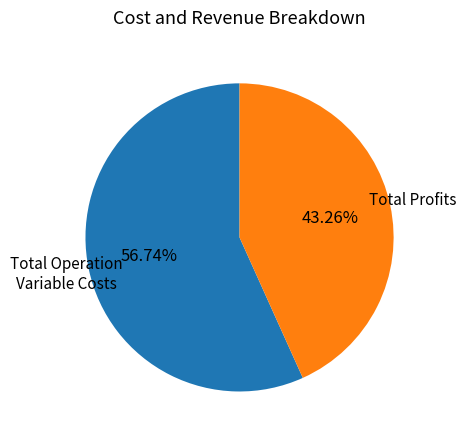

Rank the categories by value from highest to lowest.

Total Operation Variable Costs, Total Profits